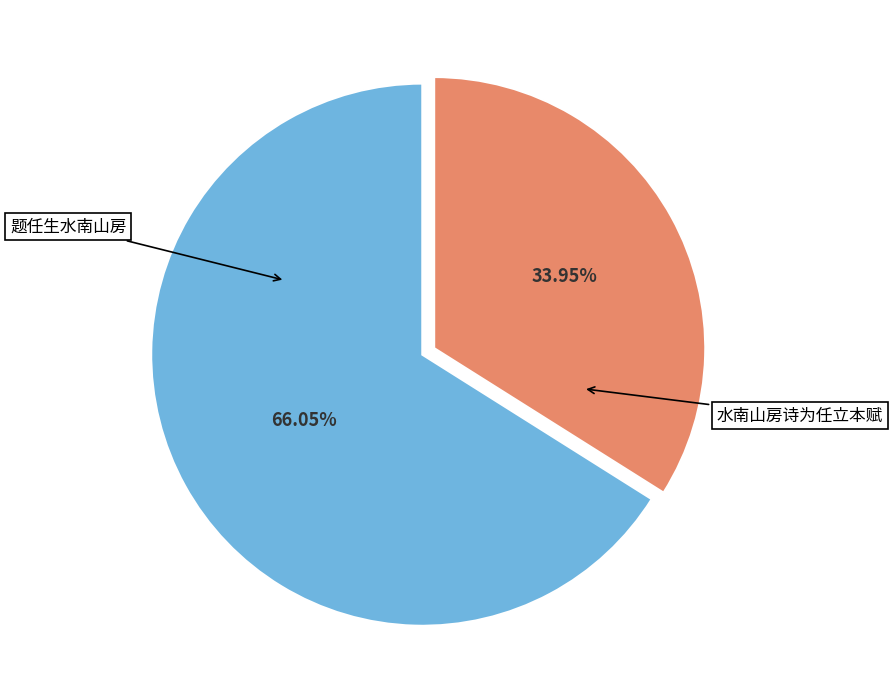

Which category has the biggest portion of the pie?

水南山房诗为任立本赋